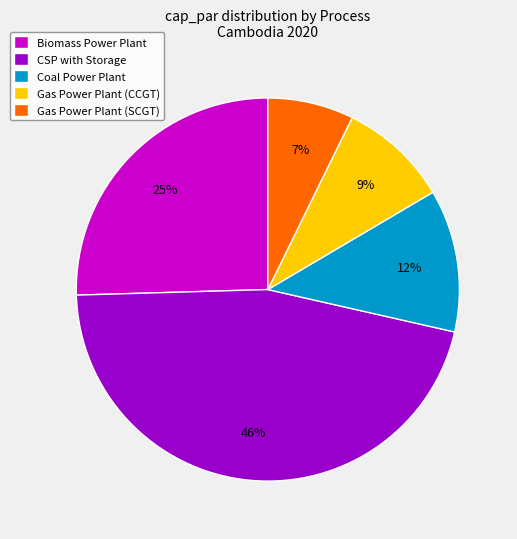

Which category has the biggest portion of the pie?

CSP with Storage